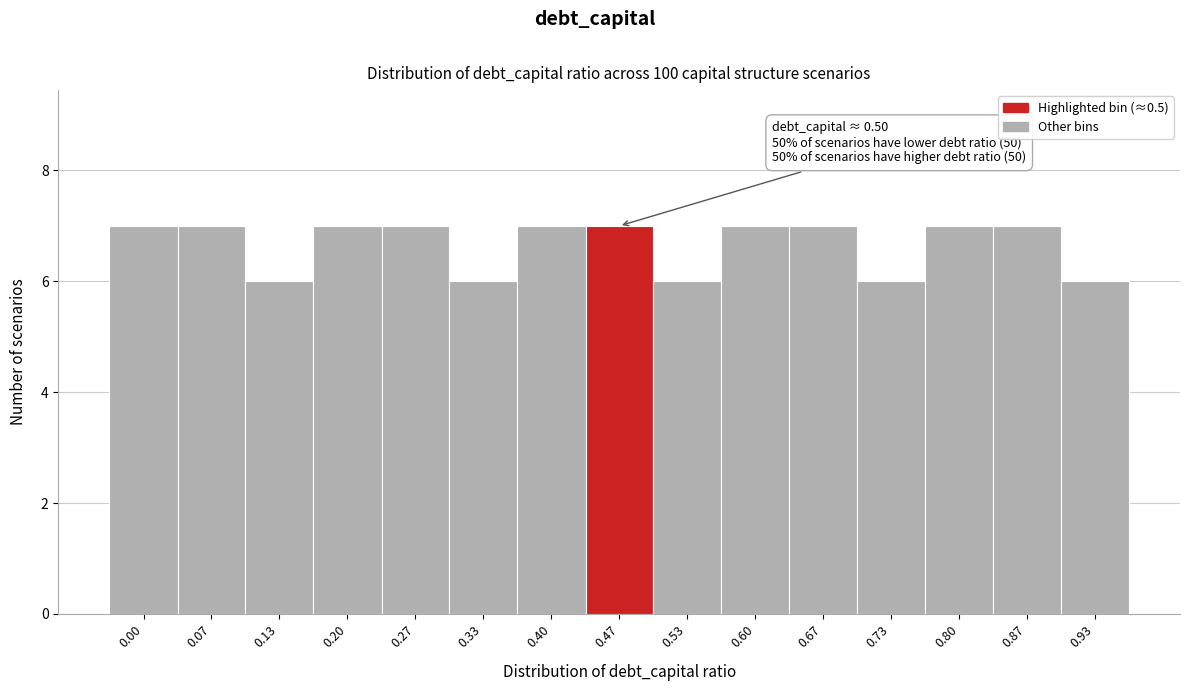

Reading left to right, what are all the values shown in this chart?

0.00=7	0.07=7	0.13=6	0.20=7	0.27=7	0.33=6	0.40=7	0.47=7	0.53=6	0.60=7	0.67=7	0.73=6	0.80=7	0.87=7	0.93=6